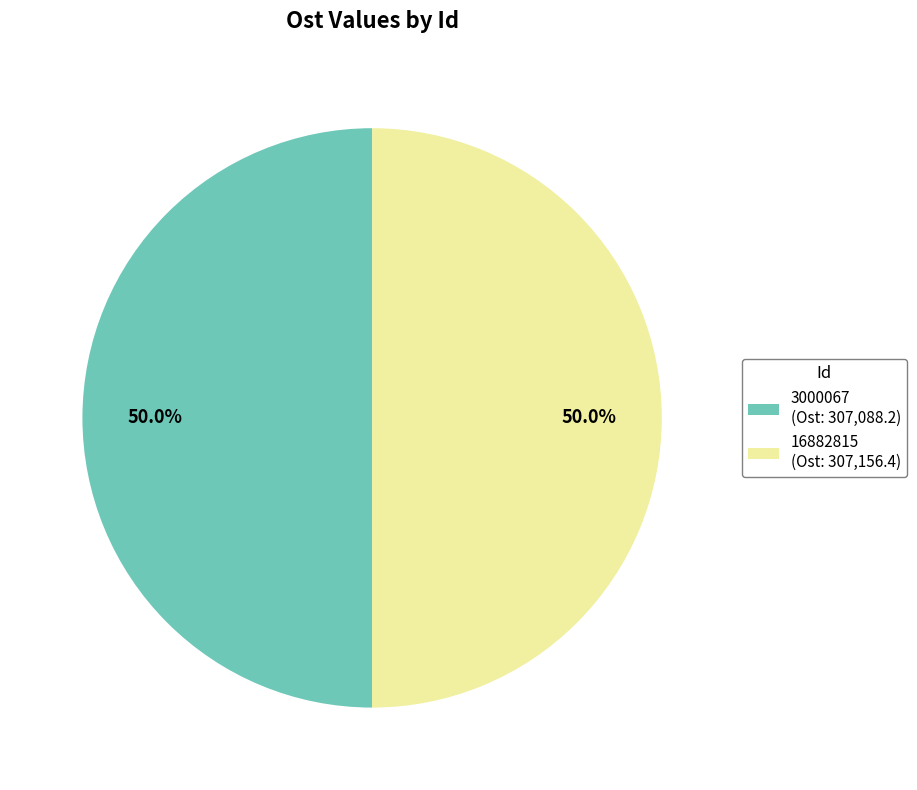

To the nearest percent, what percentage of the pie is 16882815?

50%